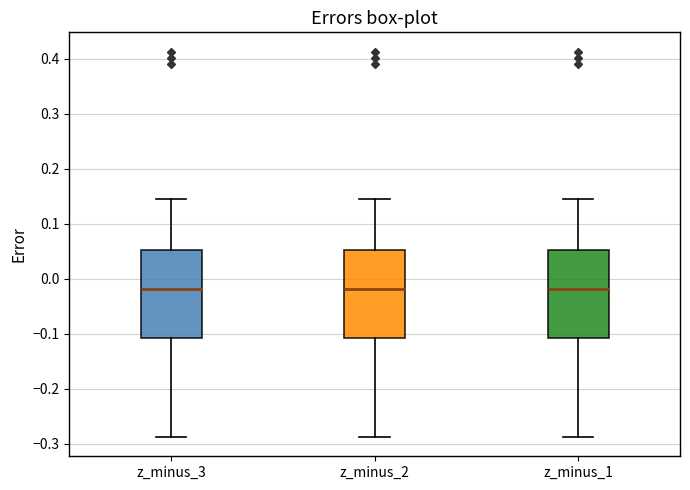

Where does the median line of the box for z_minus_3 sit on the y-axis? The values are not printed on the chart, so give them approximately, as read against the axis.

-0.02